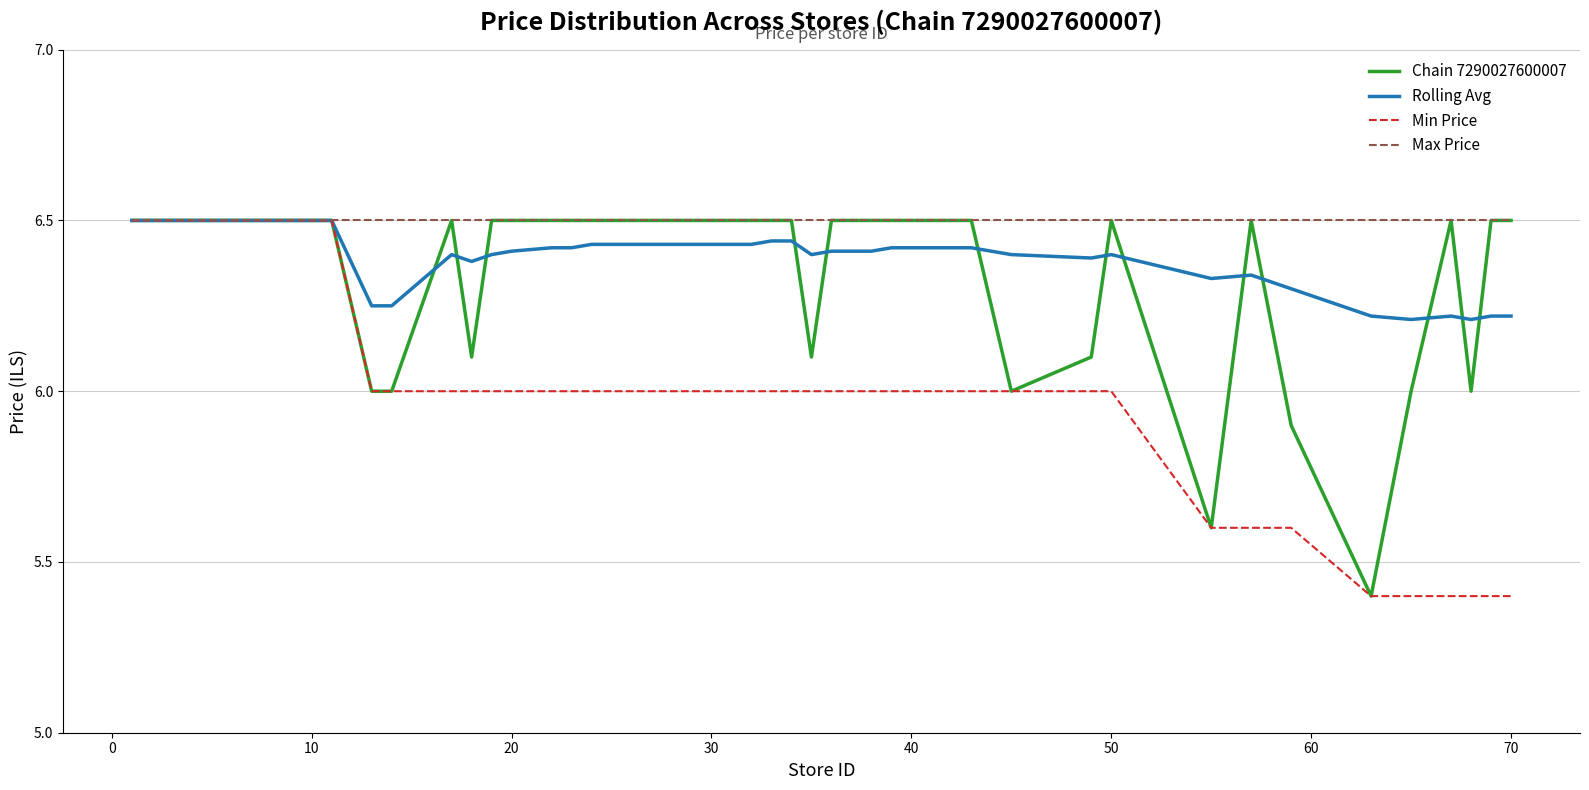

What is the smallest value displayed?

5.4